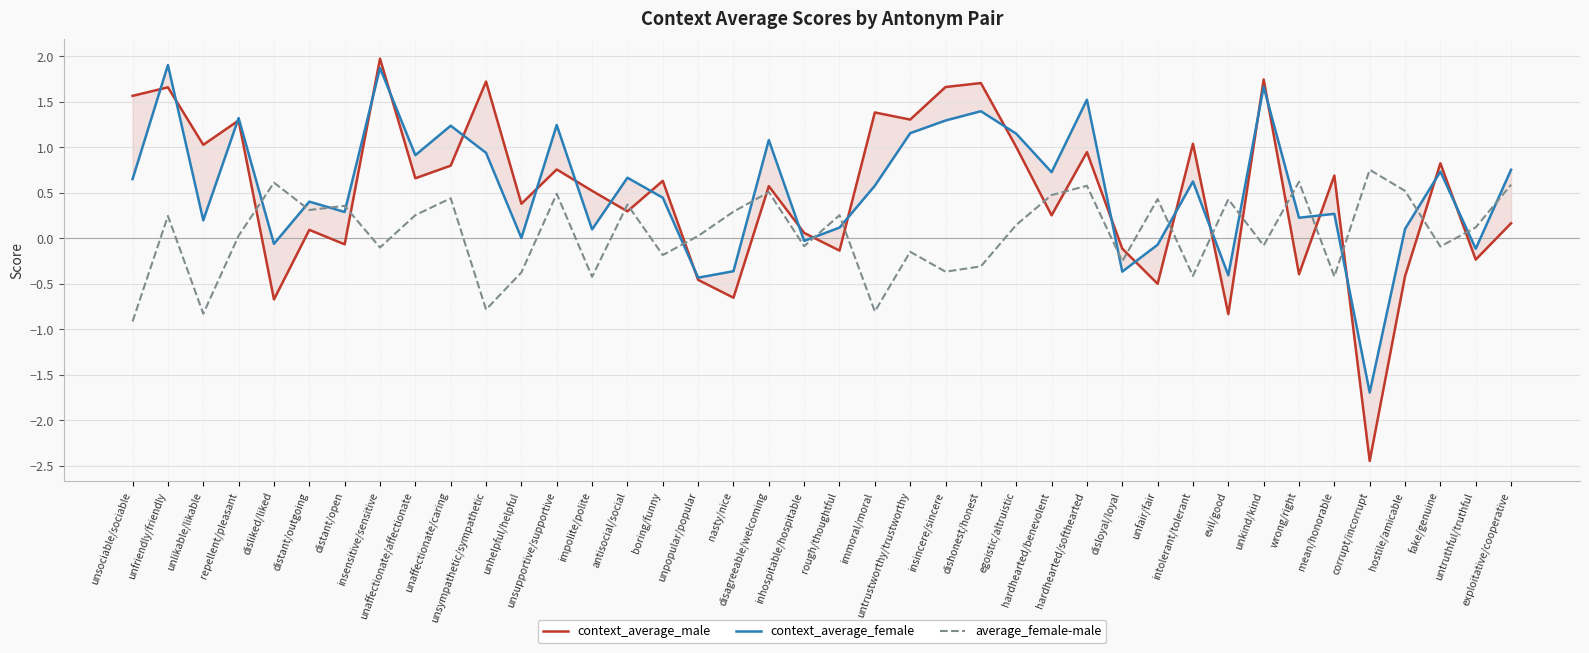

At which label is average_female-male closest to 0?

unpopular/popular